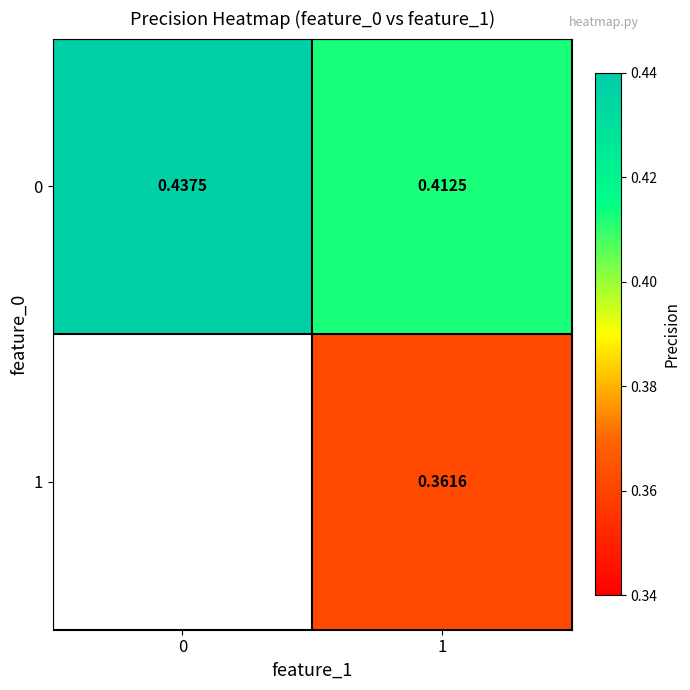

Is the value of 1 at 1 greater than the value of 0 at 1?

No